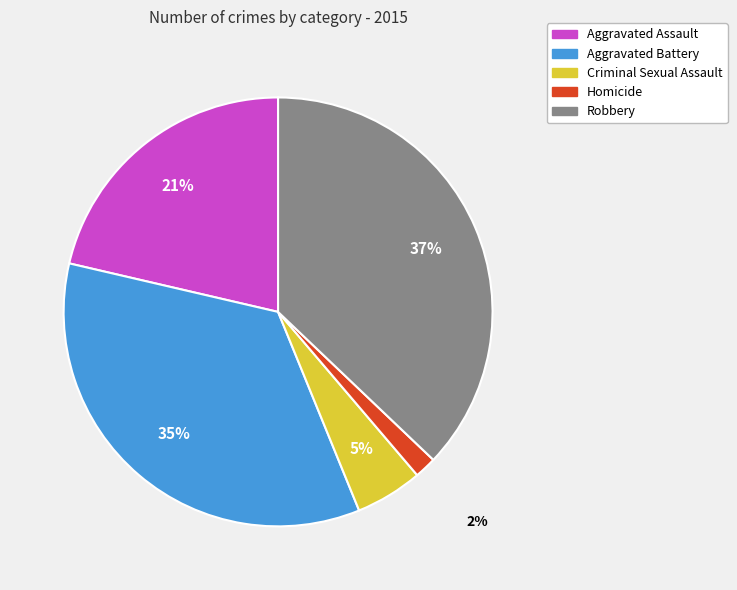

Which has a higher value, Robbery or Aggravated Battery?

Robbery